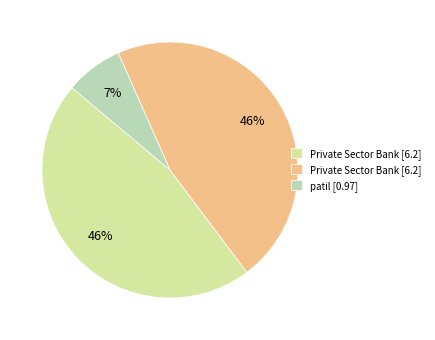

How many slices are in this pie chart?

3